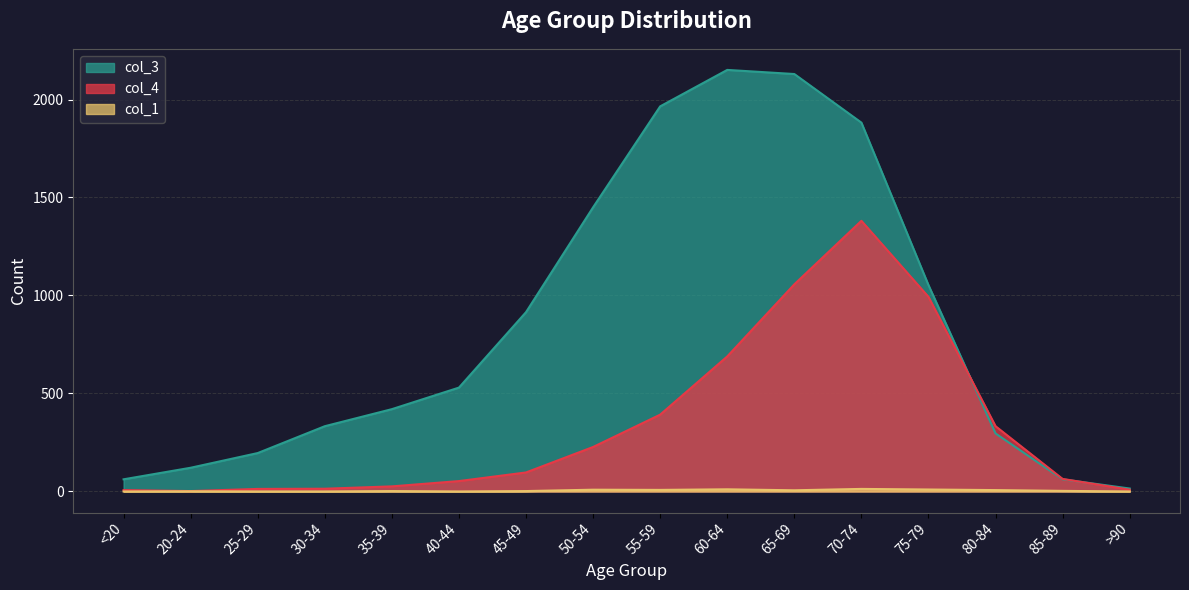

How many values in the col_4 series are below 97?

8